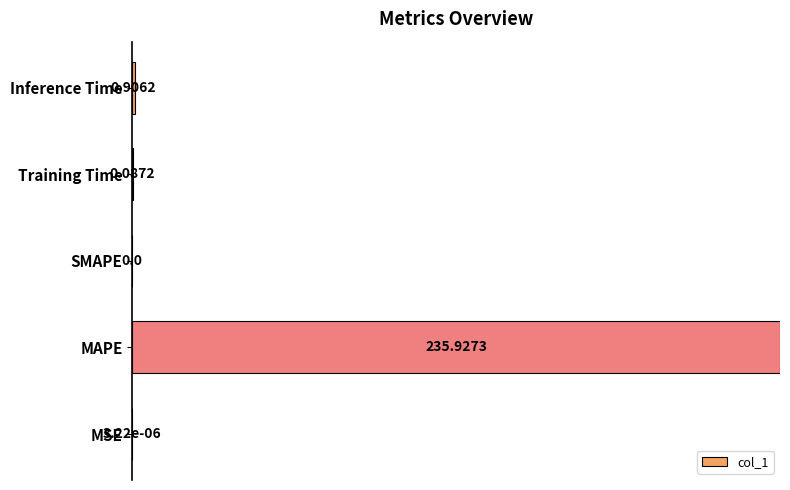

Are the bars horizontal?

Yes